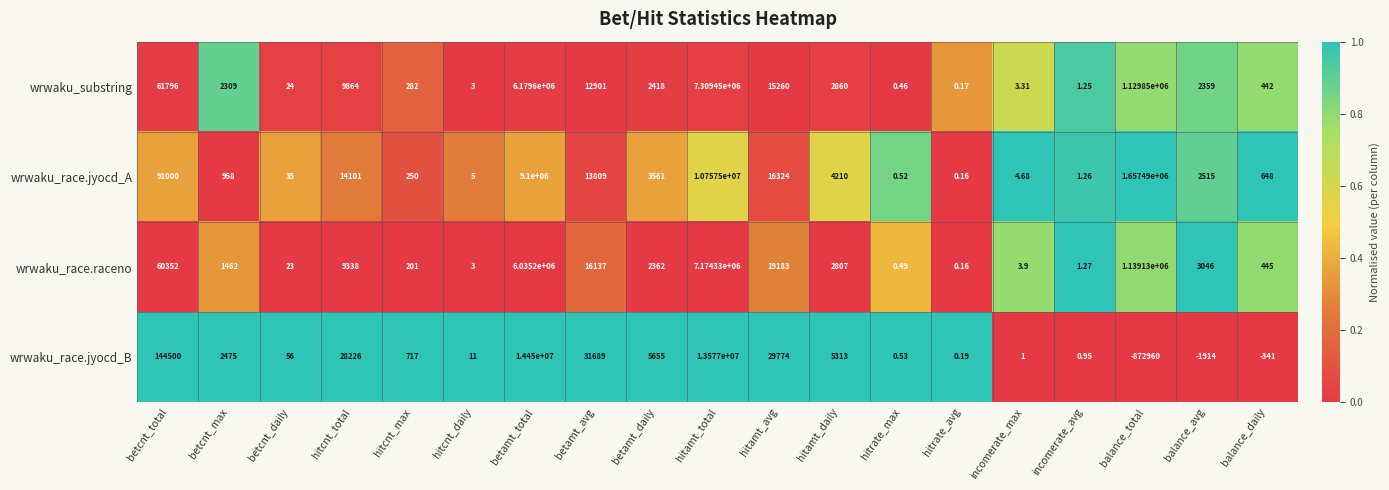

Which series changed the most between betcnt_max and betamt_daily?

wrwaku_race.jyocd_B